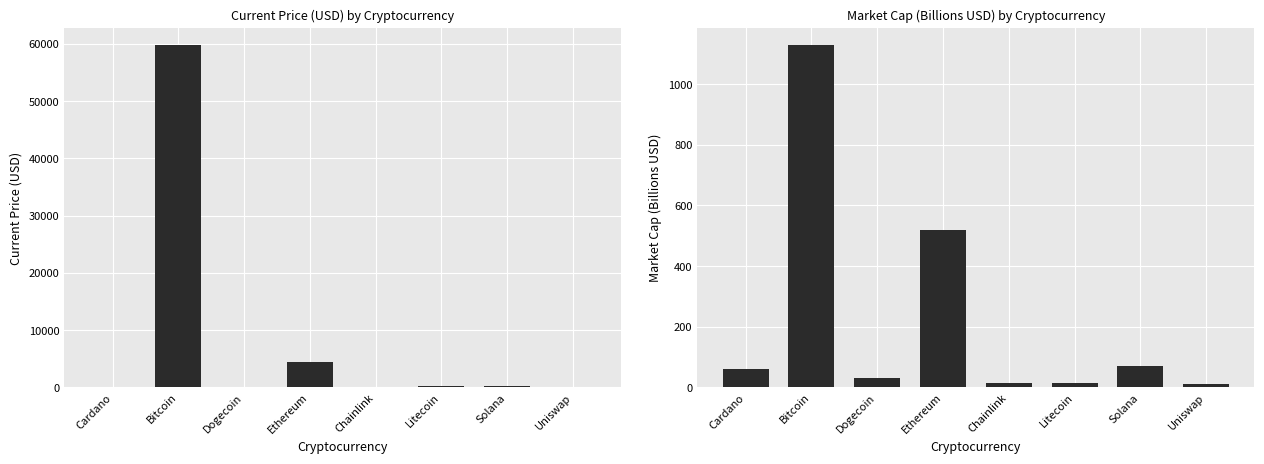

At which label does current_price reach its minimum?

Dogecoin